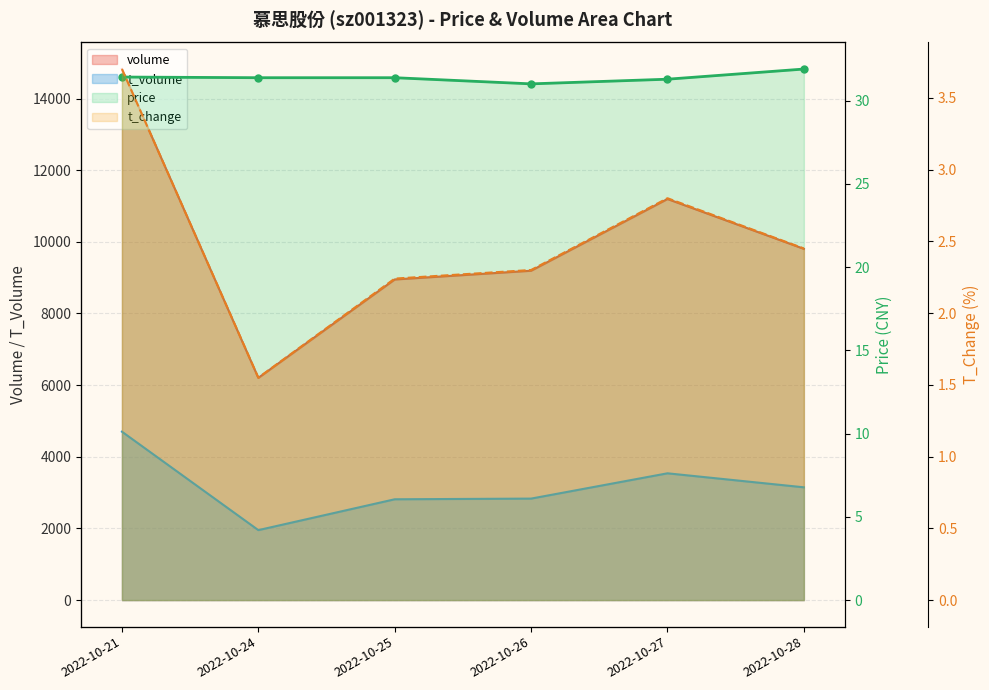

What is the total value across all series at 2022-10-27?

14768.1